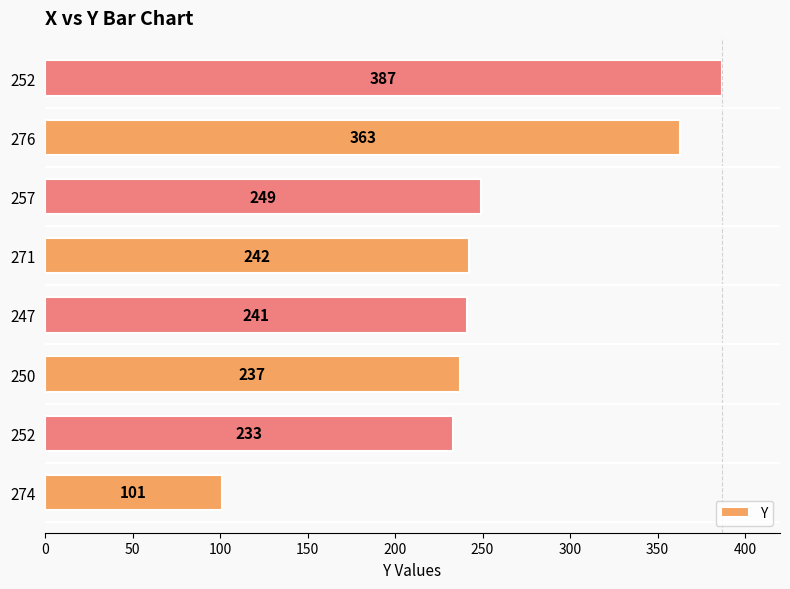

Does the chart contain stacked bars?

No